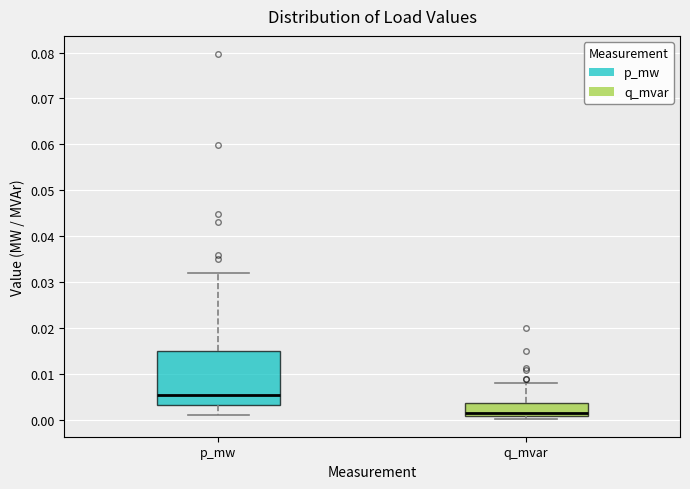

Reading left to right, transcribe this box plot: for each box, give where its median line is, the range the box spans, and where its two whiskers end, as read against the y-axis. The values are not printed on the chart, so give them approximately, as read against the axis.

p_mw: median 0.005, box 0.003 to 0.015, whiskers 0.001 to 0.032
q_mvar: median 0.001 (just above the box's lower edge), box 0.001 to 0.004, whiskers 0.000 to 0.008